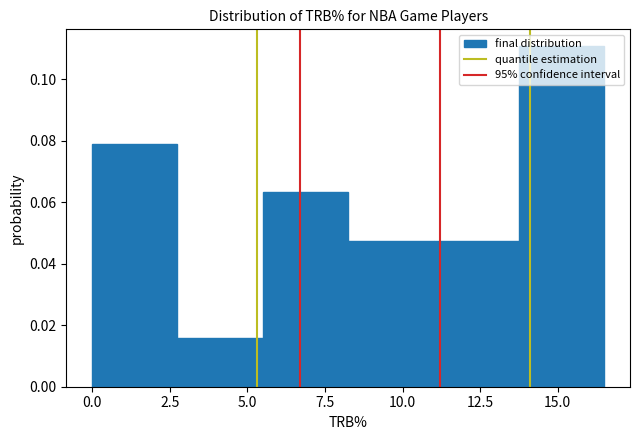

How tall is the bar that spans 5.50 to 8.25 on the x-axis? Neither the bar edges nor the heights are printed on the chart, so give them approximately, as read against the axes.

0.064